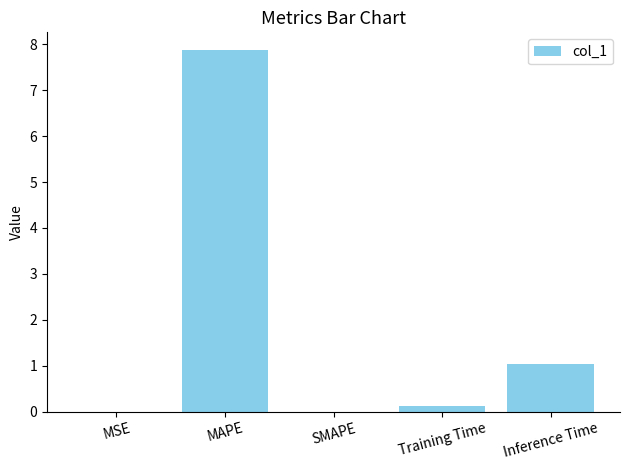

What is the greatest value displayed?

7.9